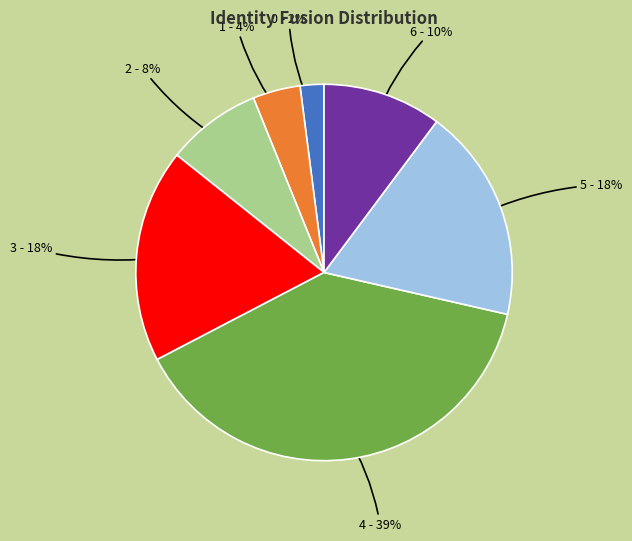

Which has a higher value, 6 - 10% or 5 - 18%?

5 - 18%